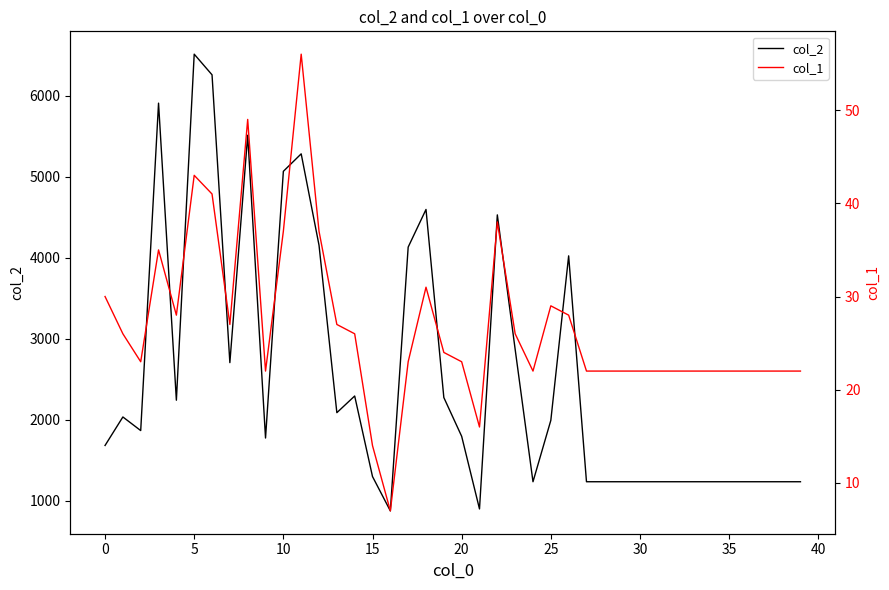

What is the average value of the col_1 series?

27